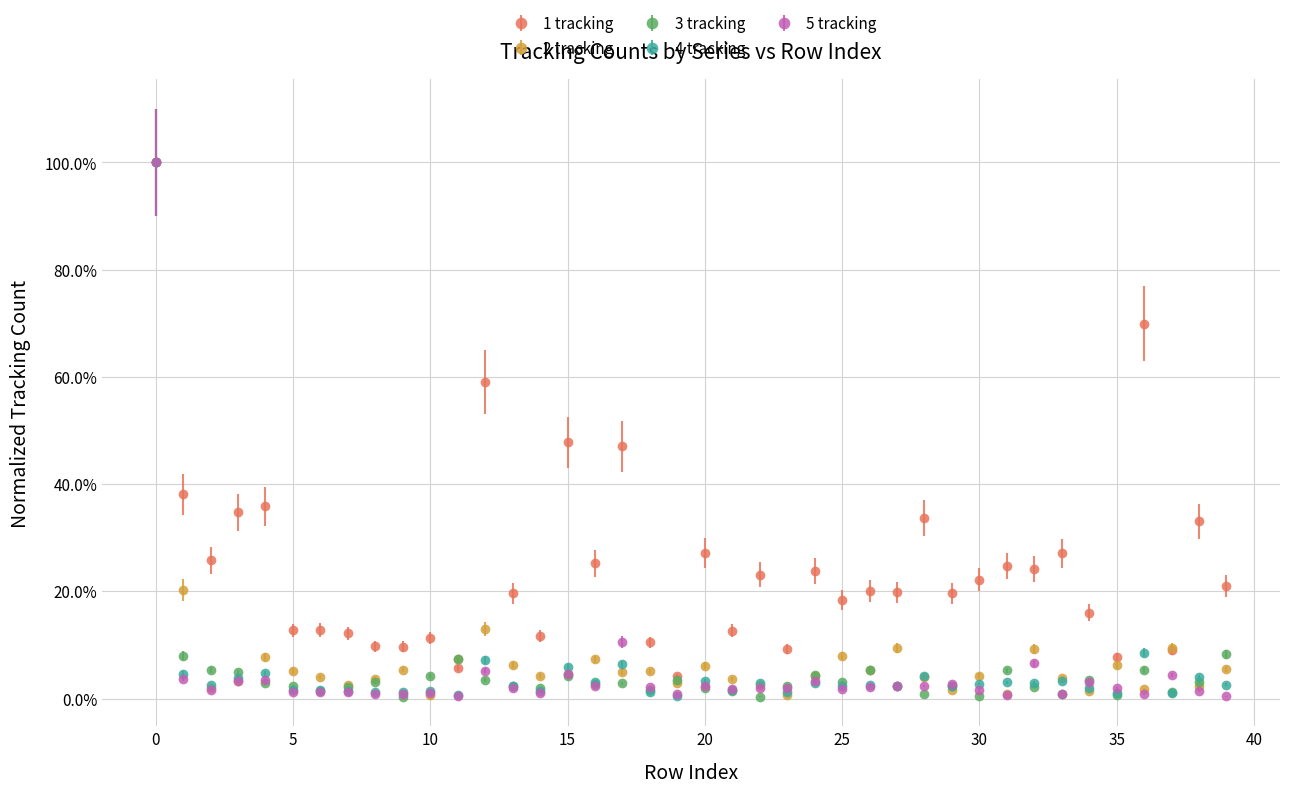

What are all the series names shown in the legend?

1 tracking, 2 tracking, 3 tracking, 4 tracking, 5 tracking